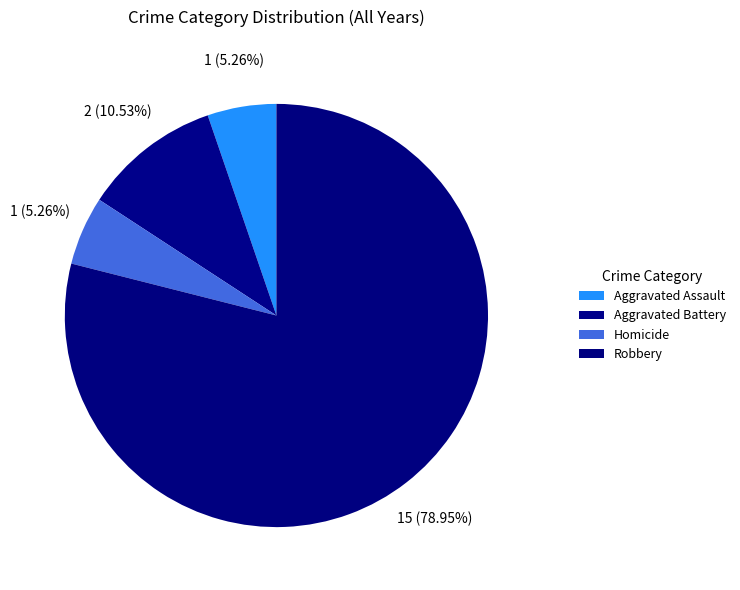

Count the number of slices in the pie.

4